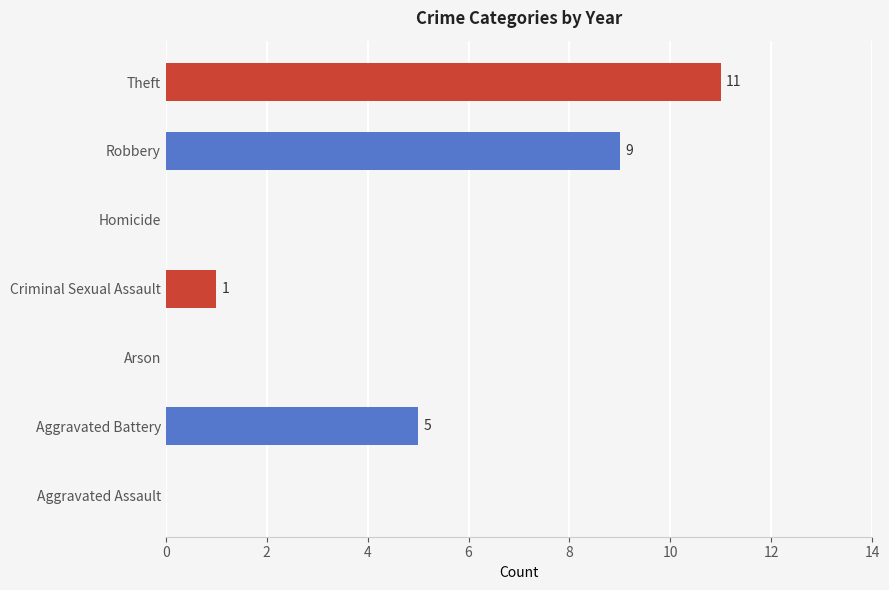

What is the sum of the values at Theft and Robbery?

20